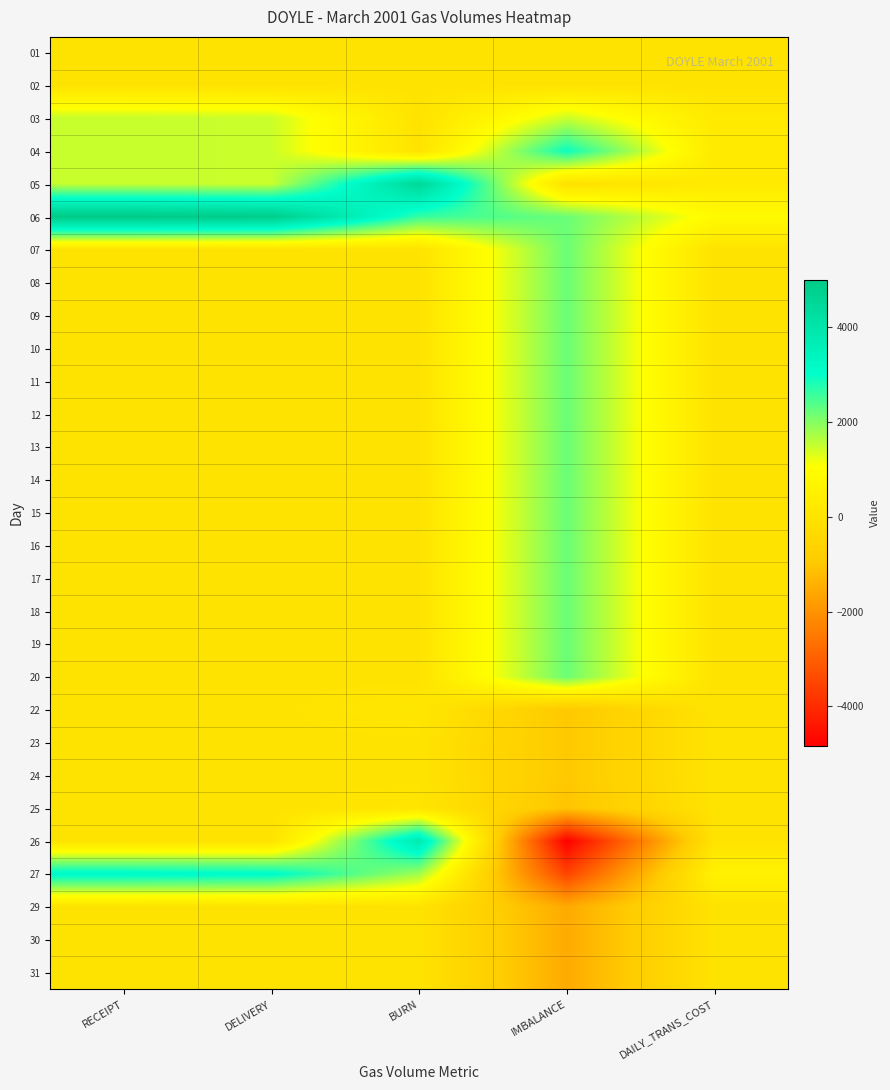

Between IMBALANCE and DAILY_TRANS_COST, which is larger?

IMBALANCE